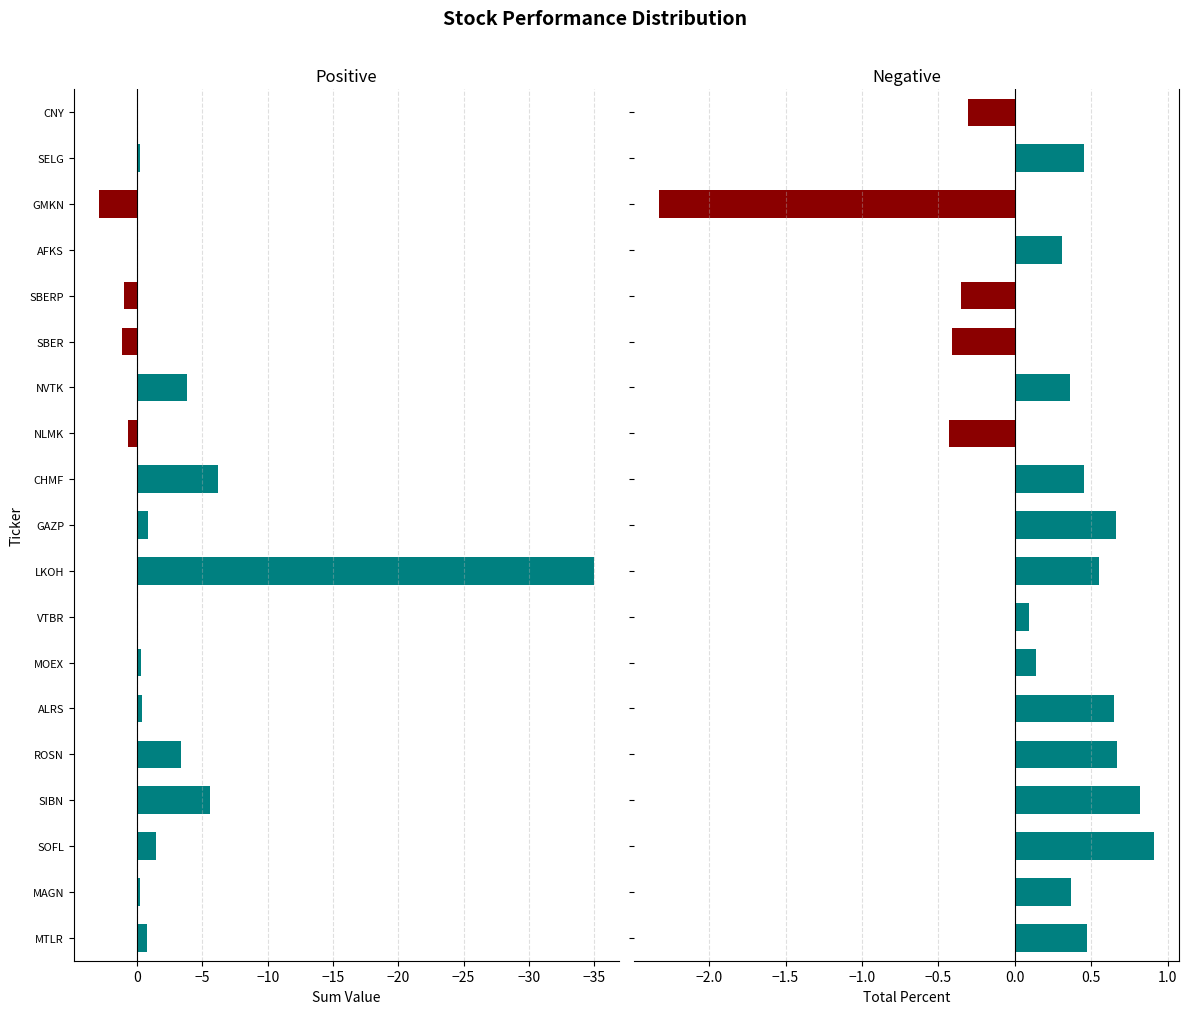

What is the total value across all series at SELG?

0.2